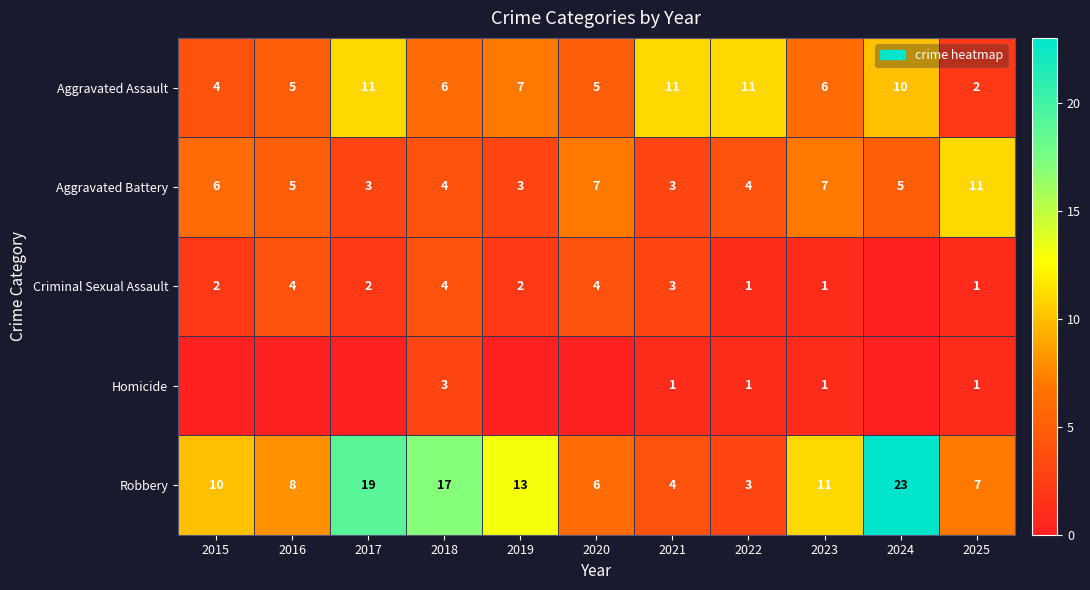

What is the spread (max minus min) of values at 2021?

10